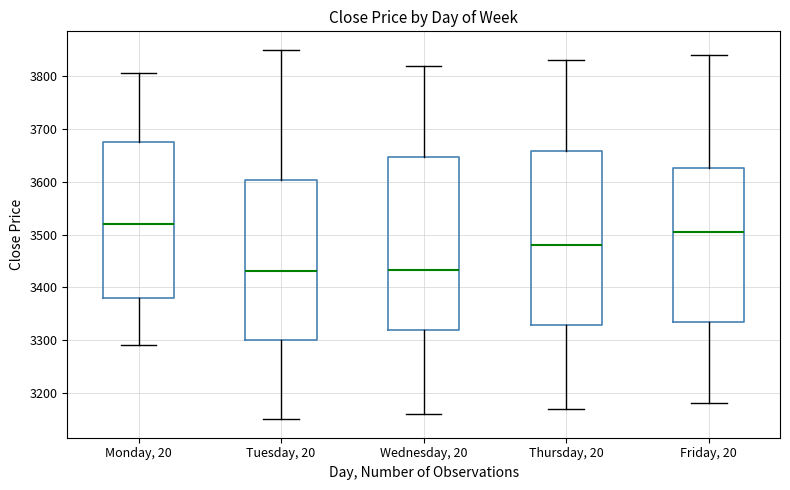

Reading left to right, read every box against the y-axis: the position of its median line, the range the box covers, and the ends of its whiskers. The values are not printed on the chart, so give them approximately, as read against the axis.

Monday, 20: median 3520, box 3380 to 3680, whiskers 3290 to 3810
Tuesday, 20: median 3430, box 3300 to 3600, whiskers 3150 to 3850
Wednesday, 20: median 3430, box 3320 to 3650, whiskers 3160 to 3820
Thursday, 20: median 3480, box 3330 to 3660, whiskers 3170 to 3830
Friday, 20: median 3500, box 3330 to 3630, whiskers 3180 to 3840